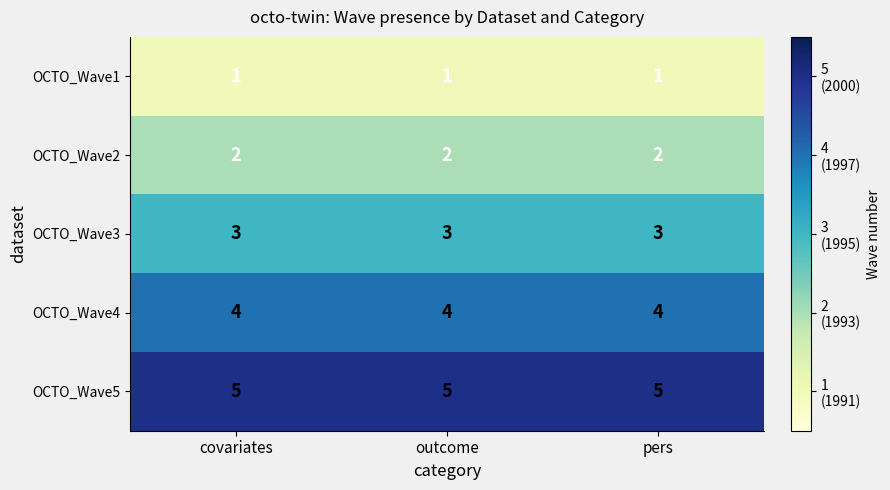

True or false: OCTO_Wave4 has a value of 4 at covariates.

True